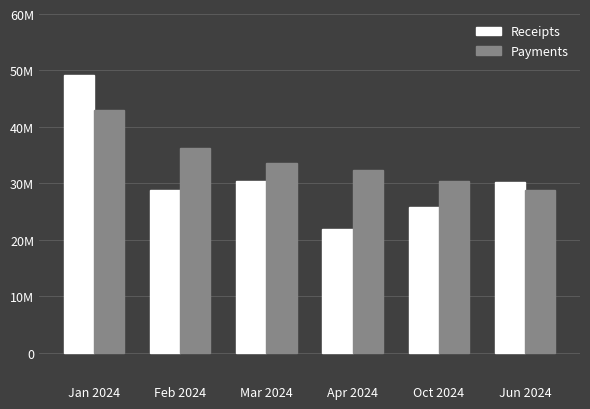

Does the chart contain any negative values?

No